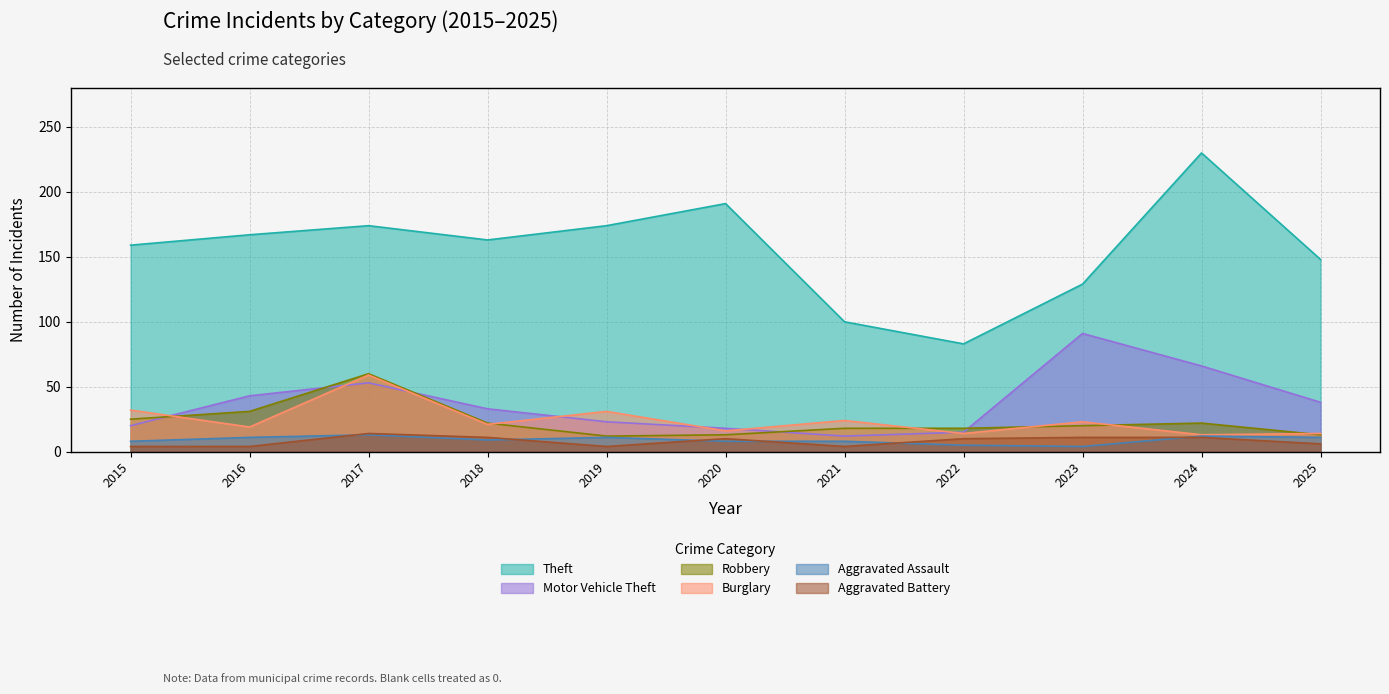

Reading left to right, list all the values displayed in this chart.

Theft: 159	167	174	163	174	191	100	83	129	230	148
Motor Vehicle Theft: 20	43	53	33	23	18	12	15	91	66	38
Robbery: 25	31	60	22	12	13	18	18	20	22	13
Burglary: 32	19	59	21	31	16	24	14	23	13	14
Aggravated Assault: 8	11	13	9	11	8	8	5	4	12	11
Aggravated Battery: 4	4	14	11	4	10	4	10	11	11	6